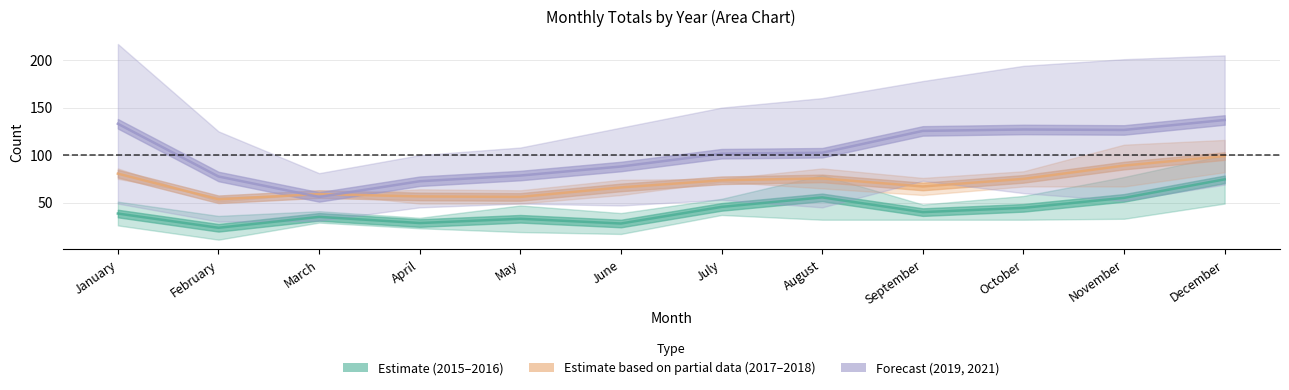

Reading right to left, list all the values displayed in this chart.

2015: December=49	November=33	October=32	September=32	August=32	July=37	June=17	May=19	April=23	March=29	February=11	January=26
2016: December=100	November=77	October=57	September=48	August=79	July=54	June=39	May=47	April=34	March=41	February=36	January=51
2017: December=116	November=111	October=83	September=76	August=86	July=75	June=74	May=63	April=64	March=58	February=56	January=75
2018: December=82	November=67	October=67	September=58	August=65	July=72	June=58	May=49	April=49	March=60	February=51	January=86
2019: December=69	November=52	October=60	September=73	August=45	July=53	June=47	May=49	April=45	March=31	February=30	January=49
2021: December=205	November=201	October=194	September=178	August=160	July=150	June=129	May=108	April=100	March=81	February=125	January=217